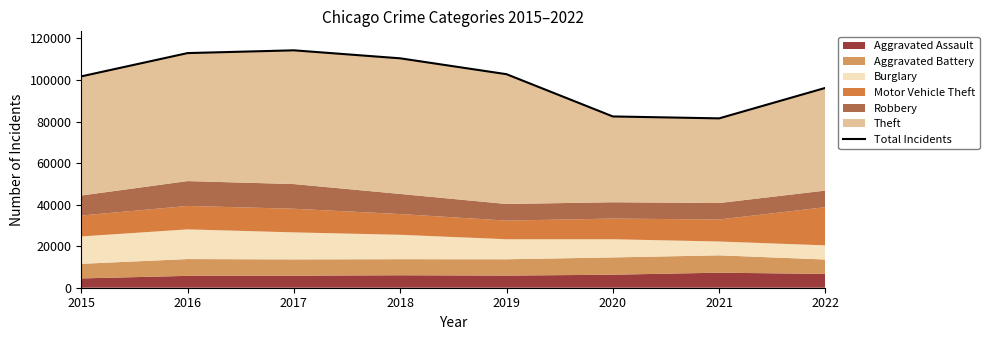

How many values are below 102787?

4